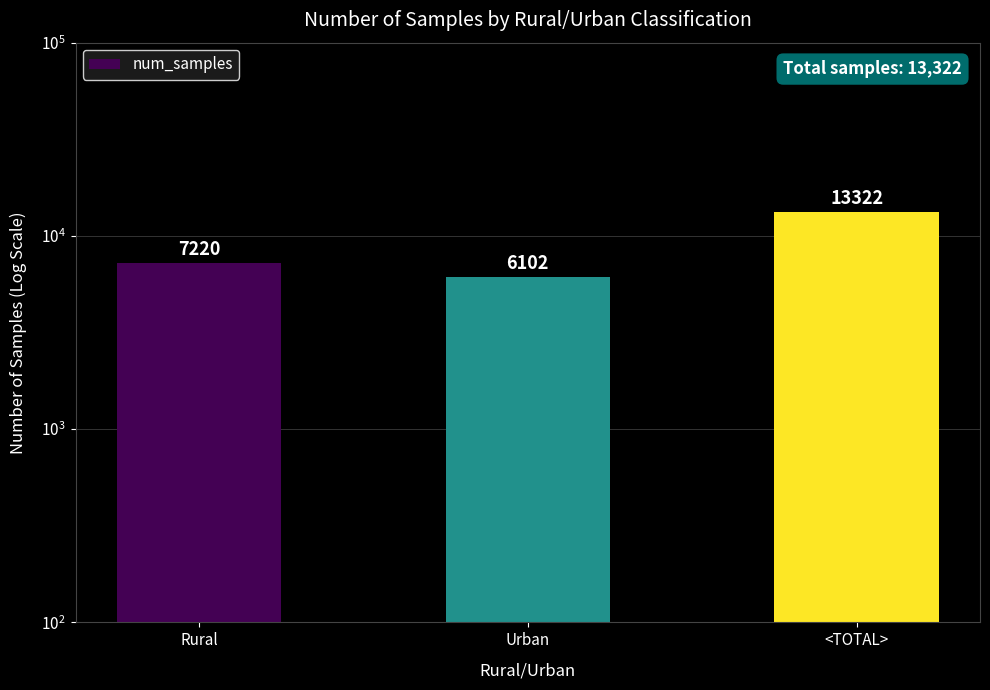

What position from the right is <TOTAL>?

1